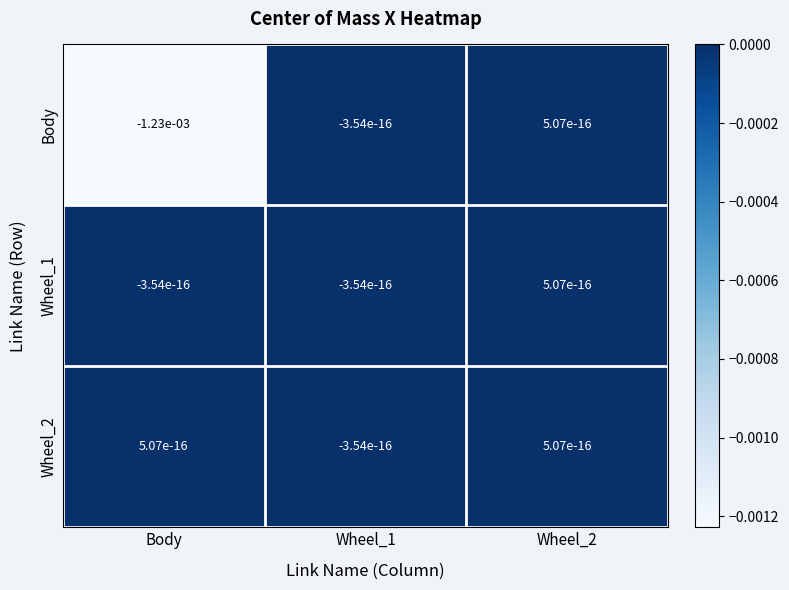

Where does the Wheel_2 series first go above 0?

Body